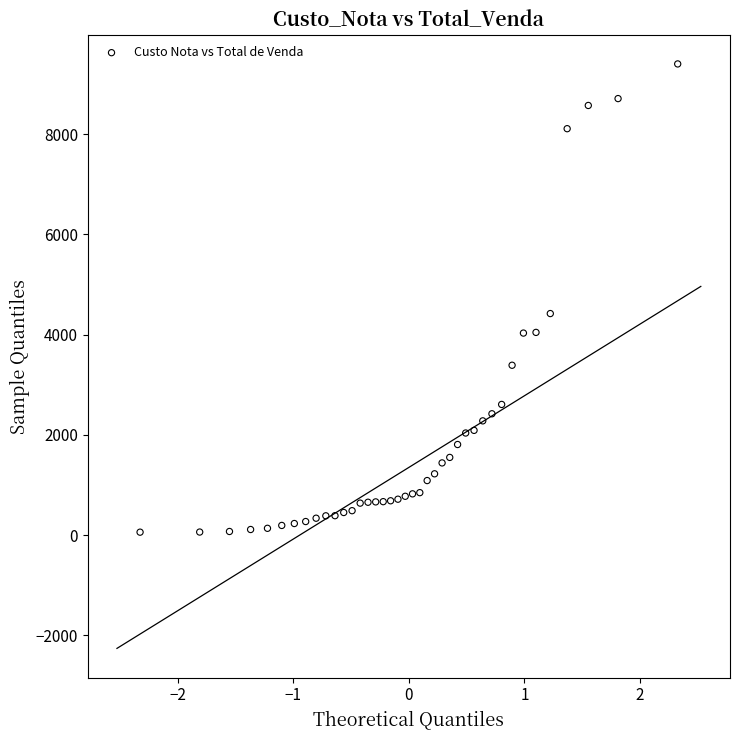

What Y value in the scatter plot is closest to 4731?

4421.9